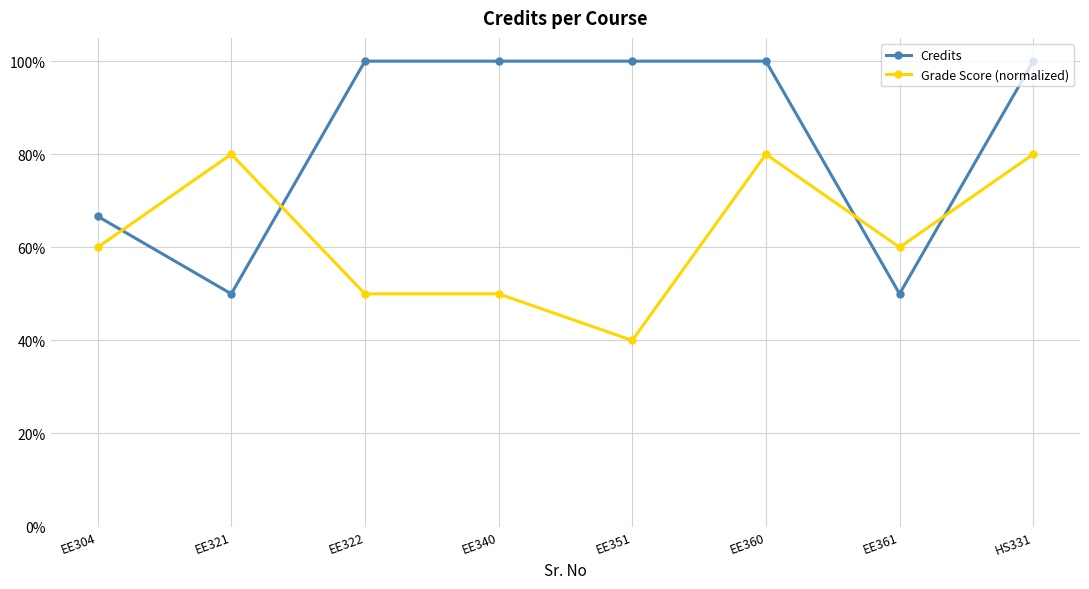

What is the difference between the maximum and minimum values in the Grade Score (normalized) series?

0.4